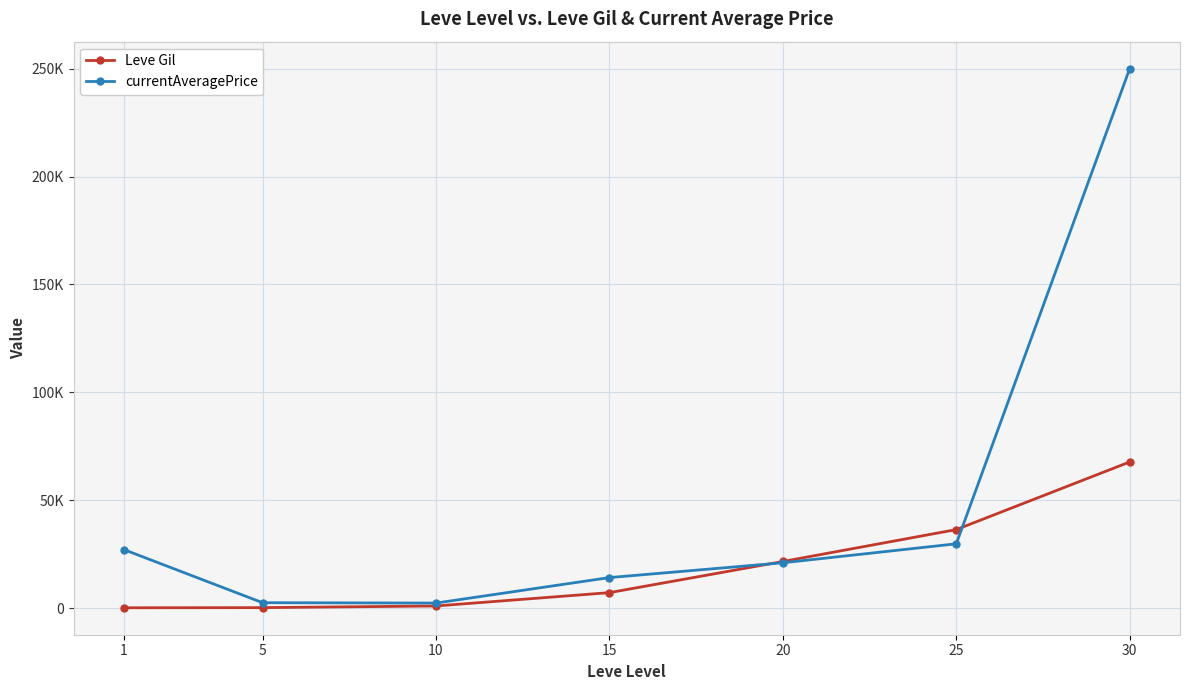

Does the chart display data point markers on the line(s)?

Yes